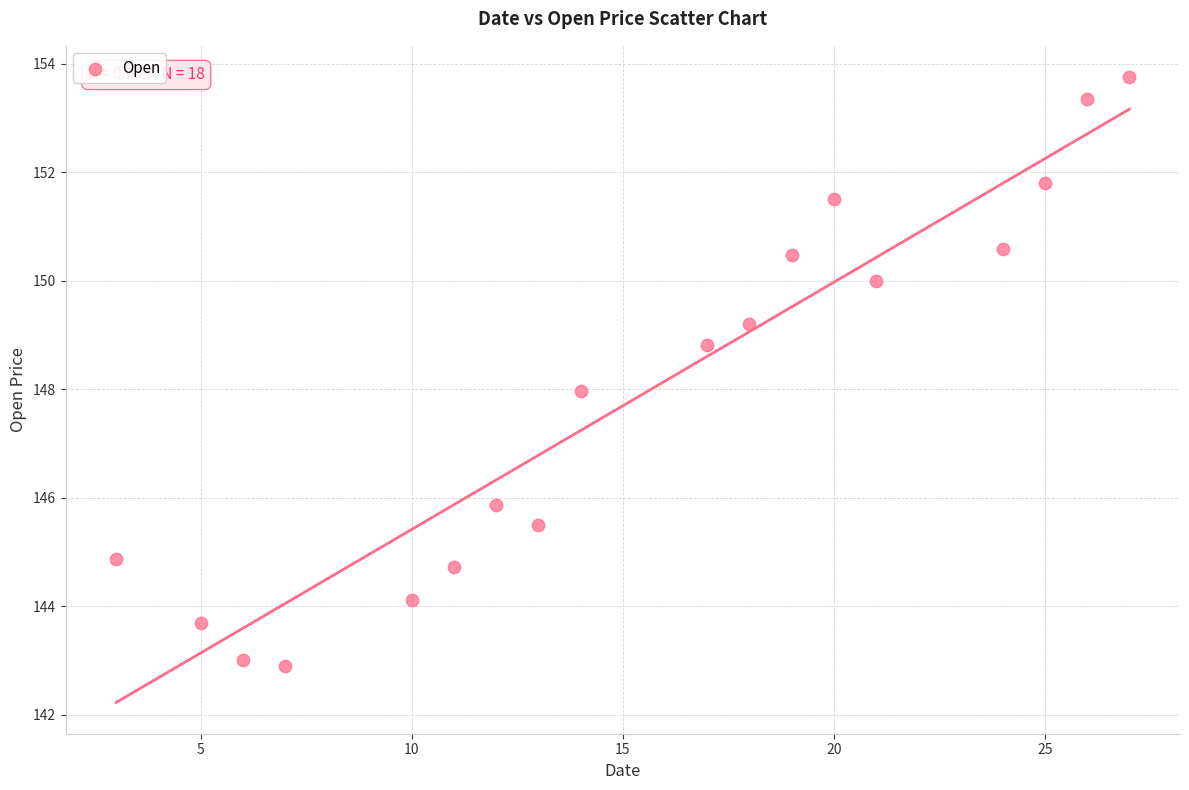

What is the range of X values (max minus min)?

24.0